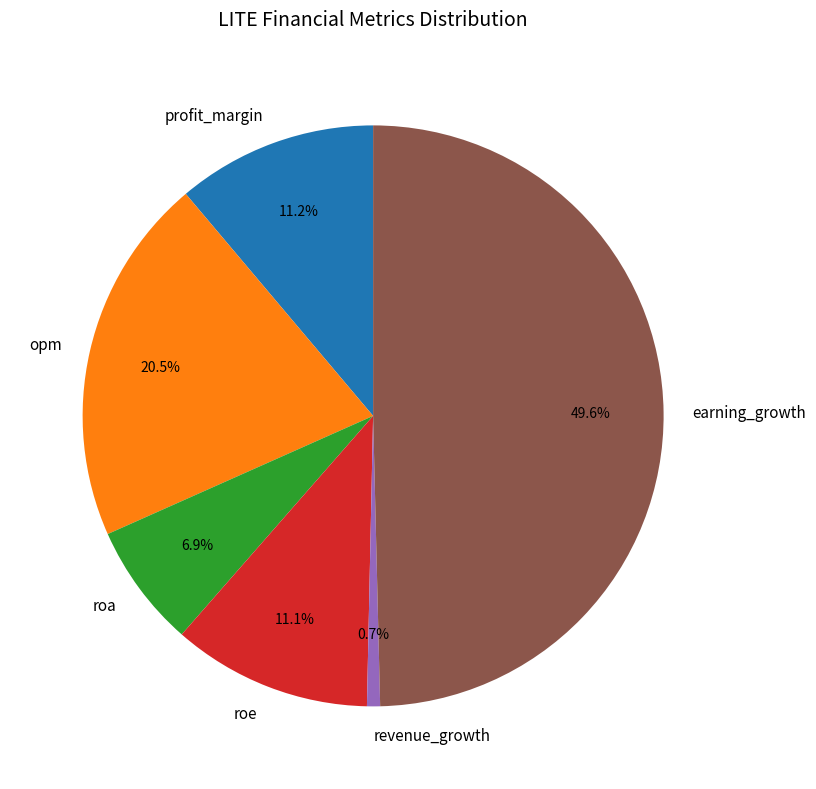

How many segments does this pie chart have?

6